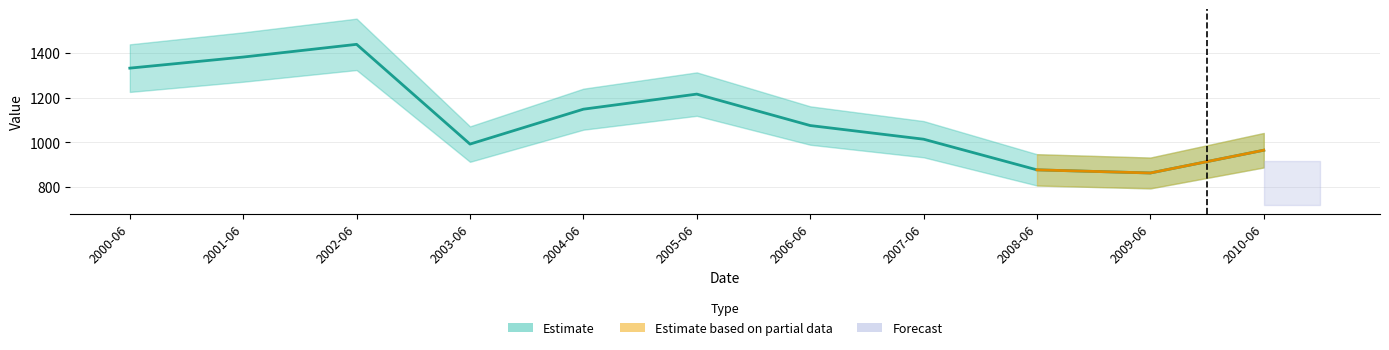

What position from the left is 2001-06?

2